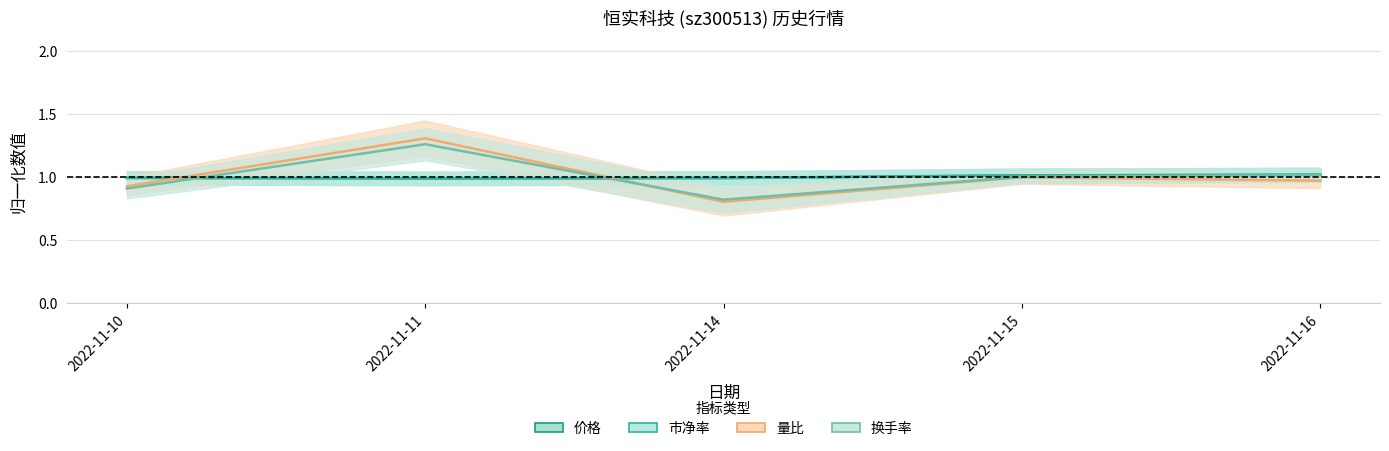

What is the total value across all series at 2022-11-15?

4.0